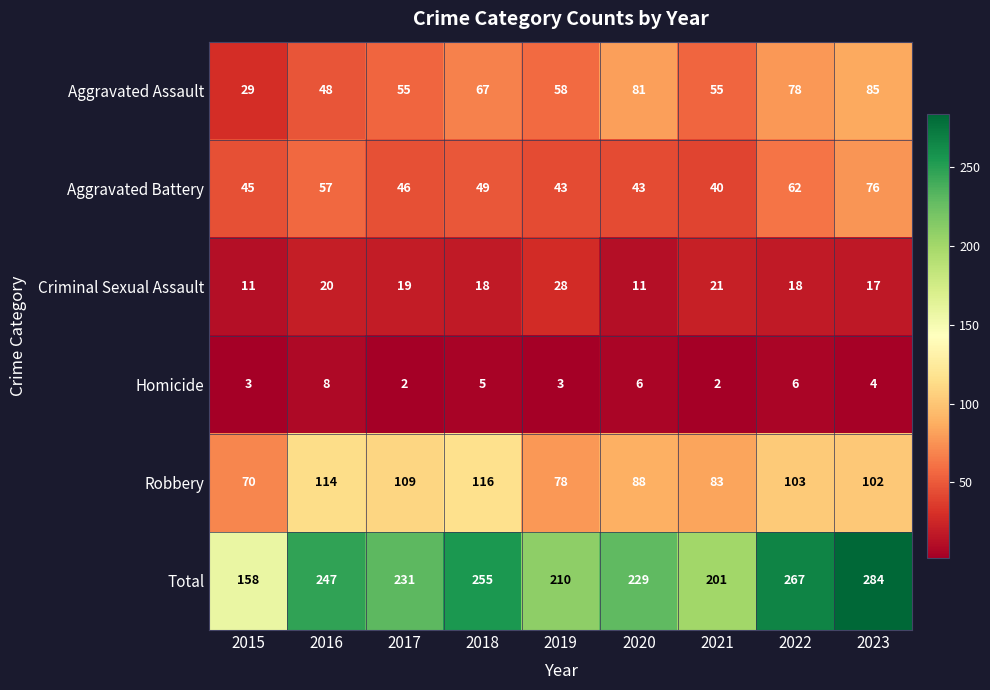

What is the sum of the Criminal Sexual Assault values at 2021 and 2017?

40